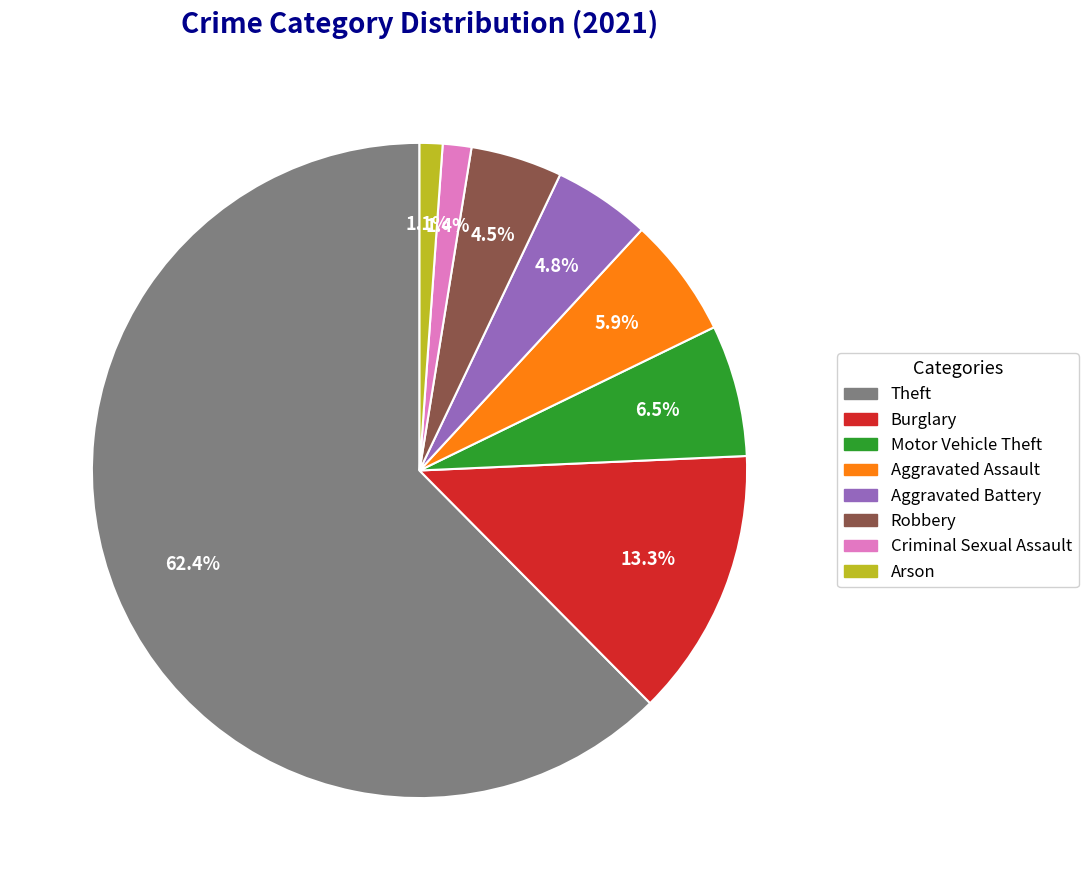

To the nearest percent, what is the difference between the largest and smallest slice percentages?

61%